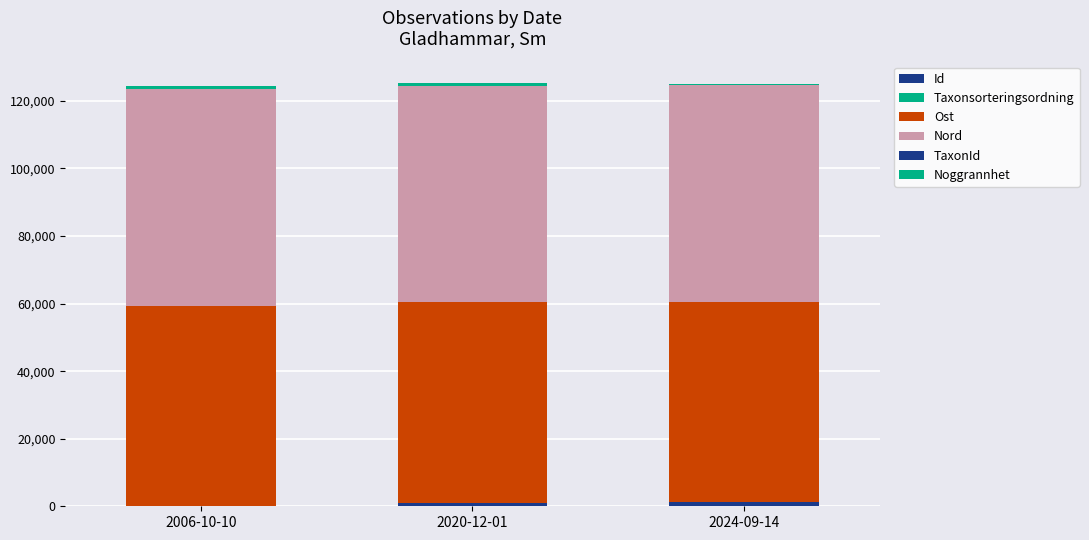

Does the chart contain stacked bars?

Yes